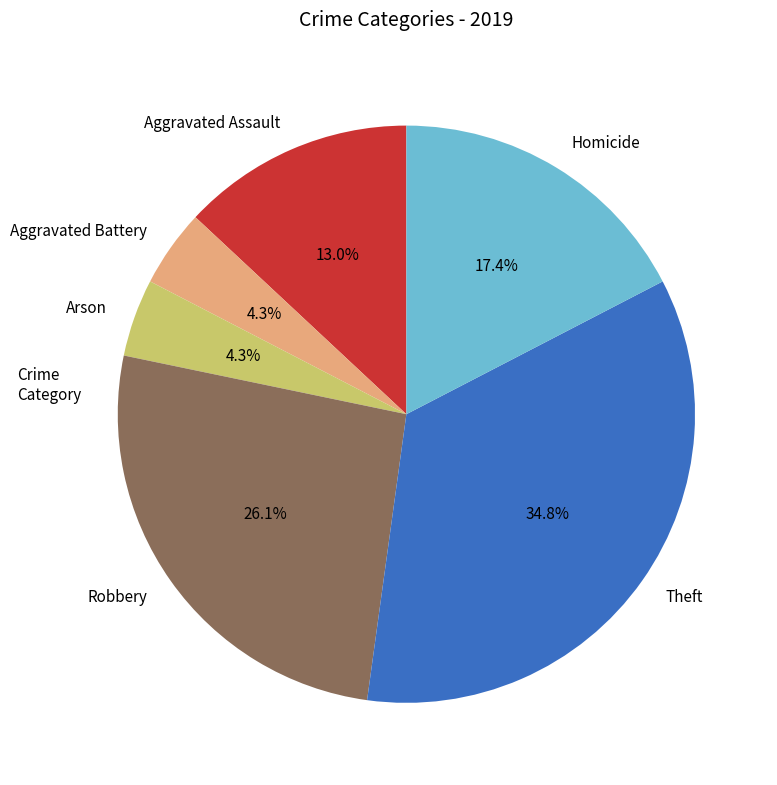

What percentage is the Arson slice, to the nearest percent?

4%